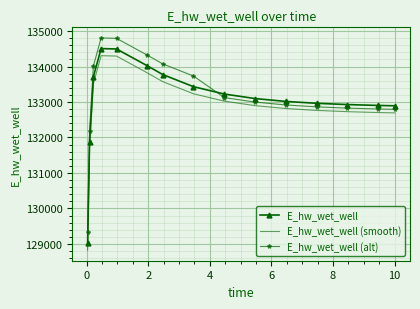

True or false: E_hw_wet_well (alt) and E_hw_wet_well (smooth) intersect in this chart.

False